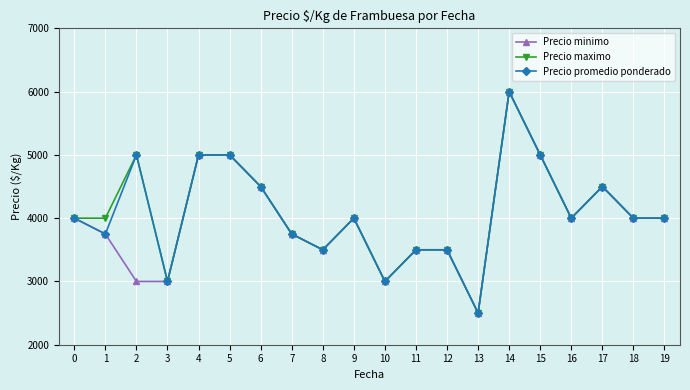

What is the total value across all series at 2?

13000